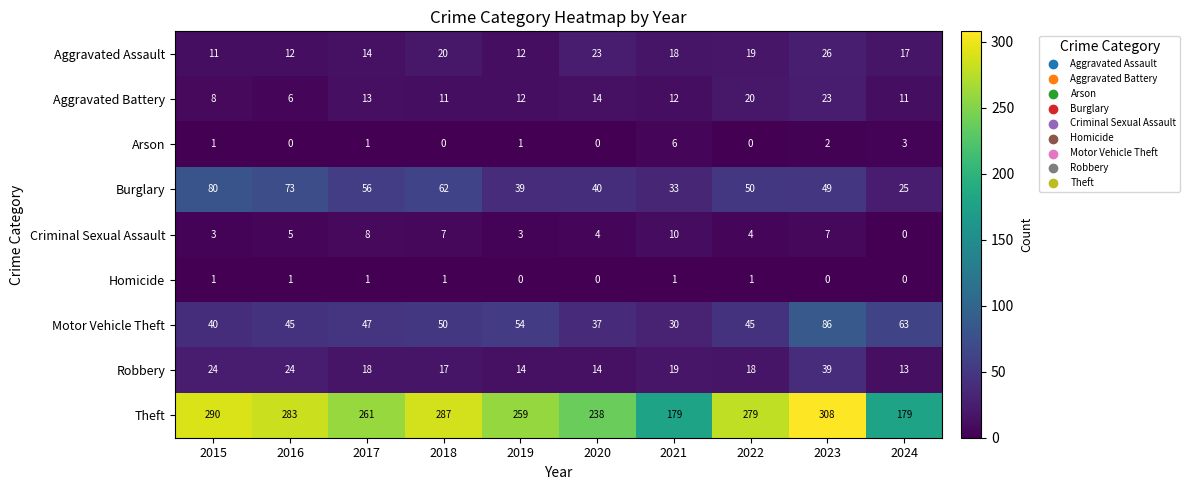

What is the difference between the Burglary values at 2024 and 2019?

14